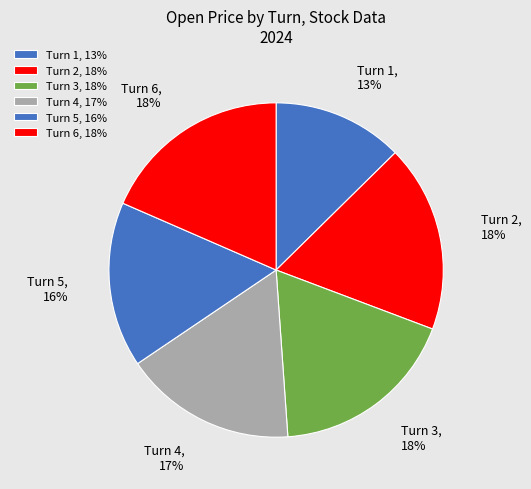

Does any single category account for the majority?

No